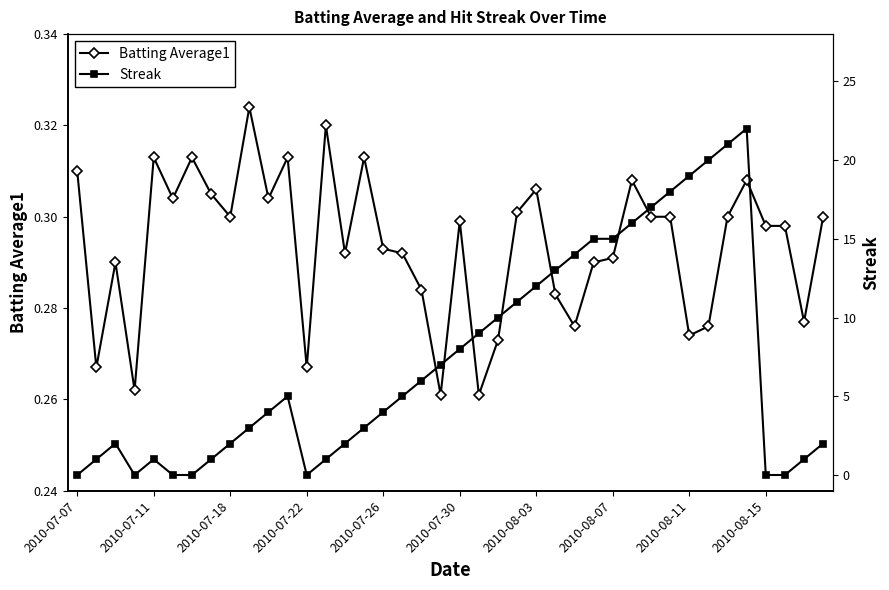

At how many categories does at least one series exceed 10?

13